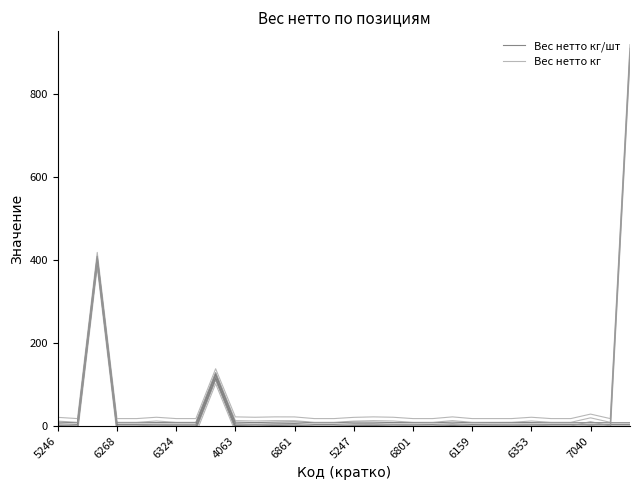

What is the average value of the Вес нетто кг/шт series?

17.8